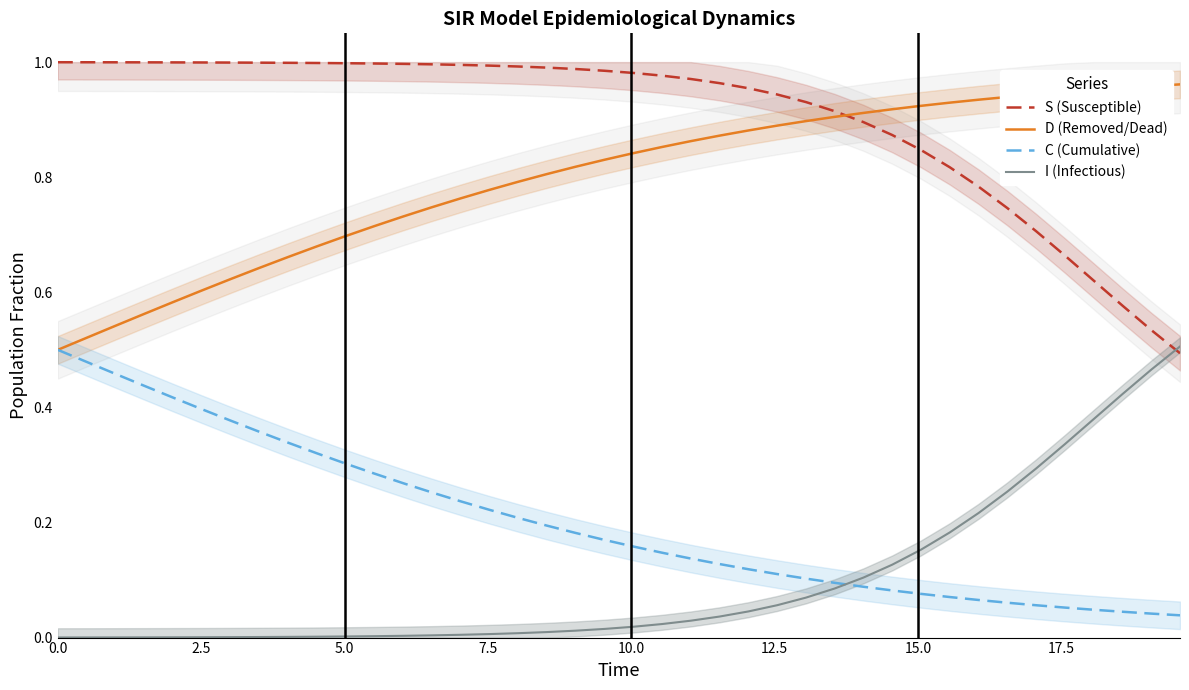

True or false: D (Removed/Dead) and I (Infectious) intersect in this chart.

False